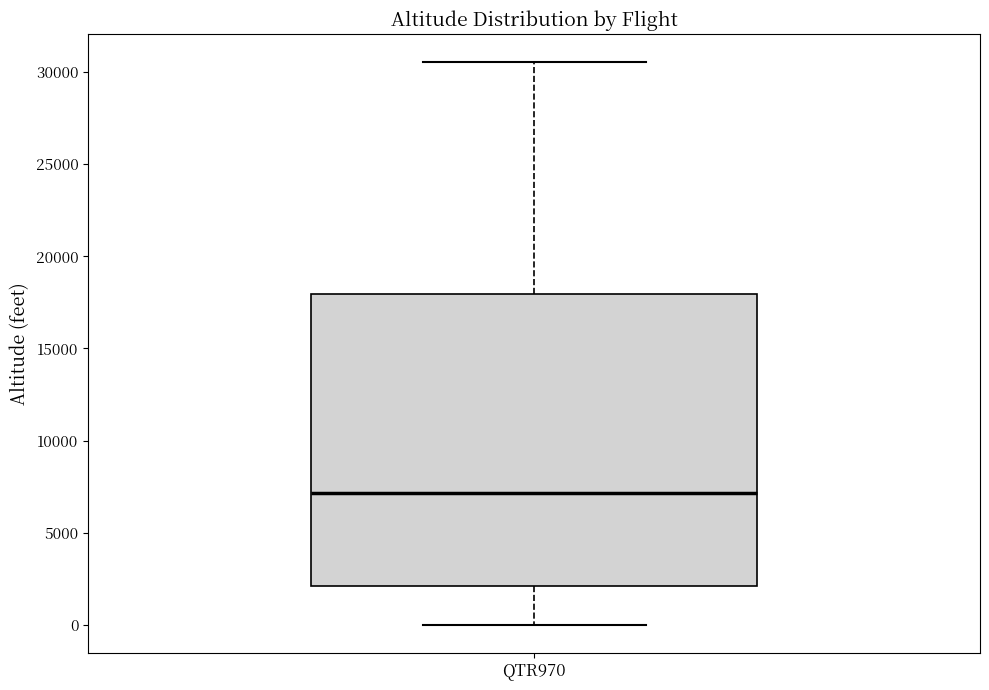

Read this box plot against the y-axis: the position of the median line, the range covered by the box, and the ends of both whiskers. The values are not printed on the chart, so give them approximately, as read against the axis.

median 7000, box 2000 to 18000, whiskers 0 to 30500